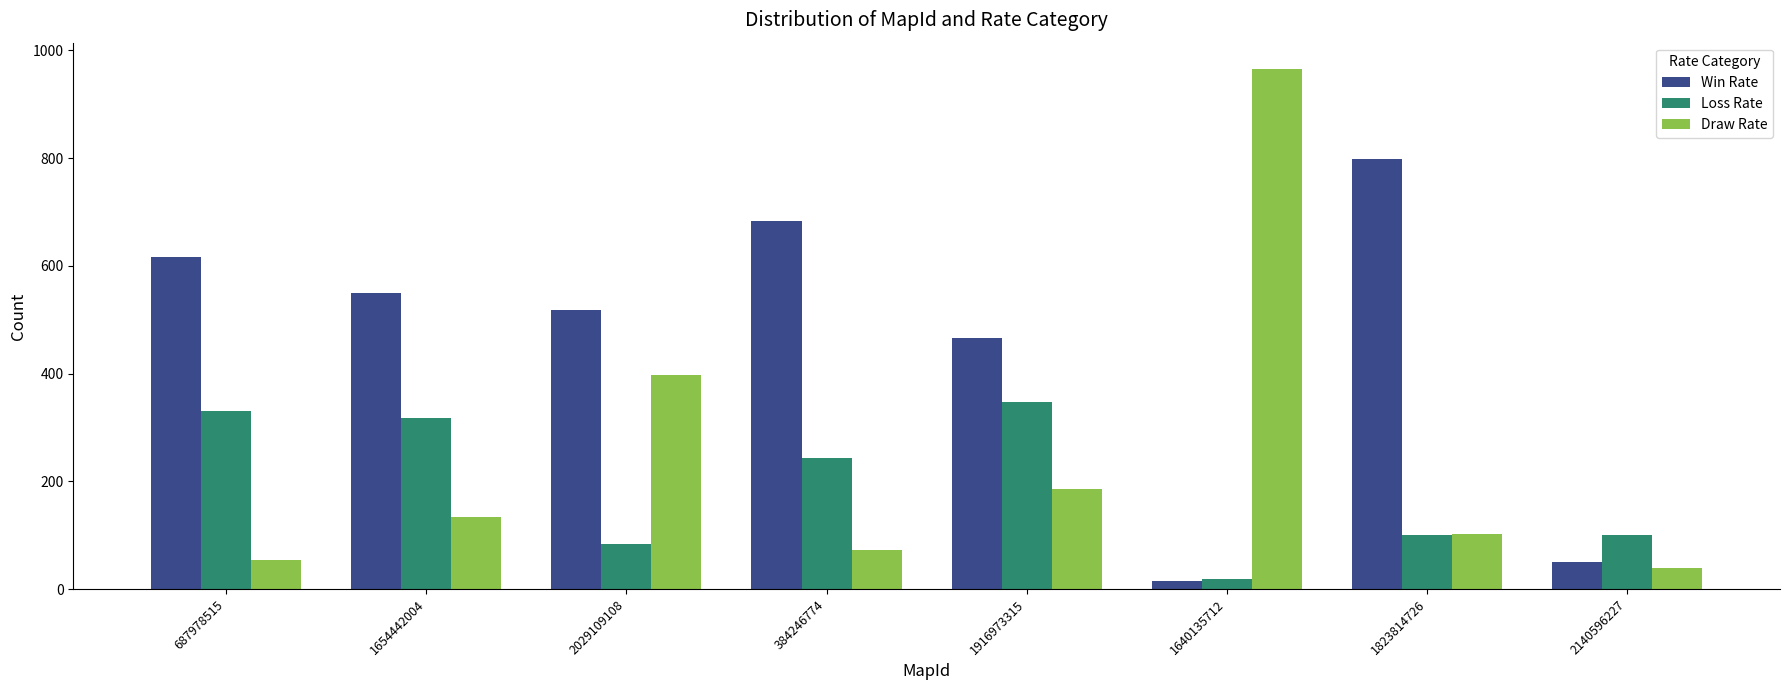

Which category has the lowest value across all series?

1640135712